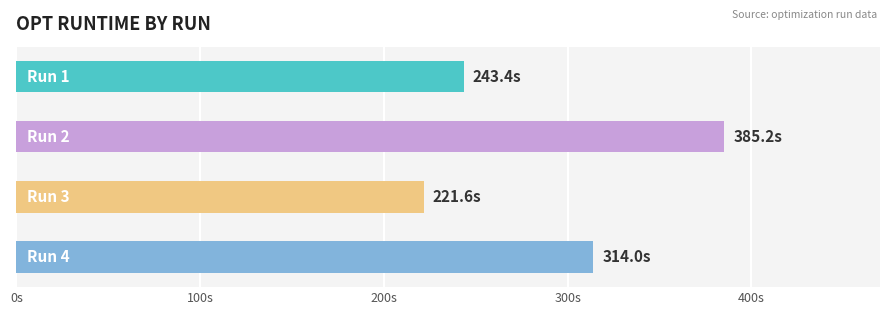

Does the chart contain any negative values?

No